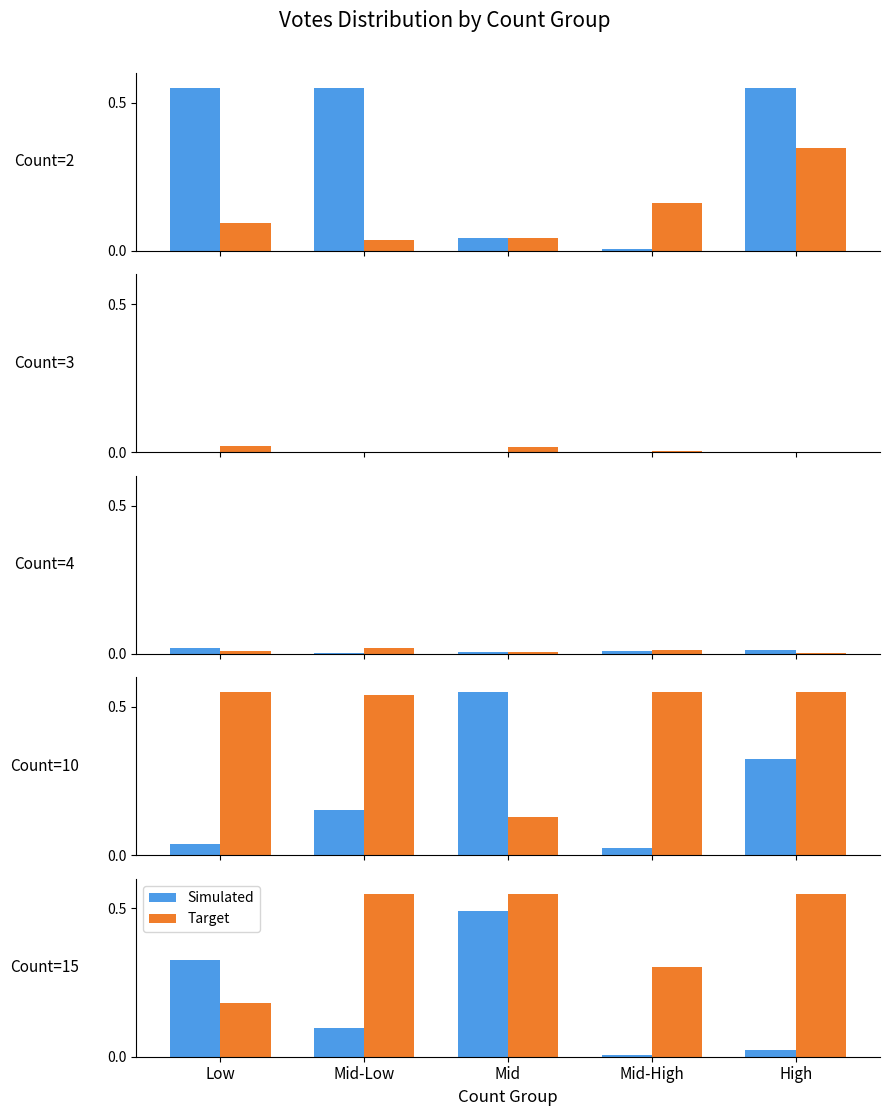

Between Mid-Low and Mid-High, which is larger?

Mid-Low